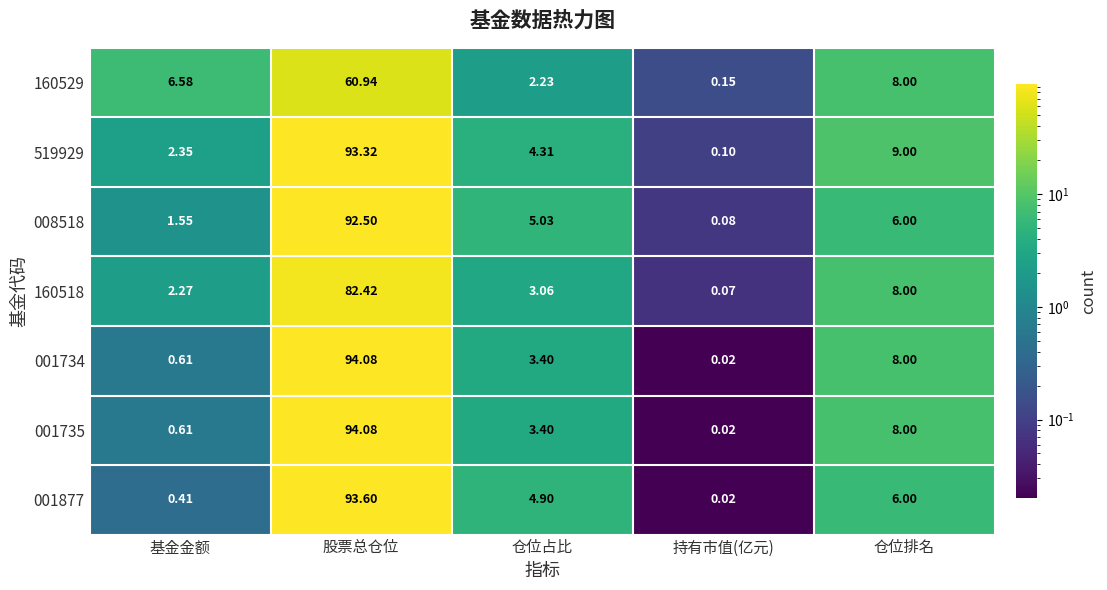

Where is 160529 nearest to the value 30?

仓位排名